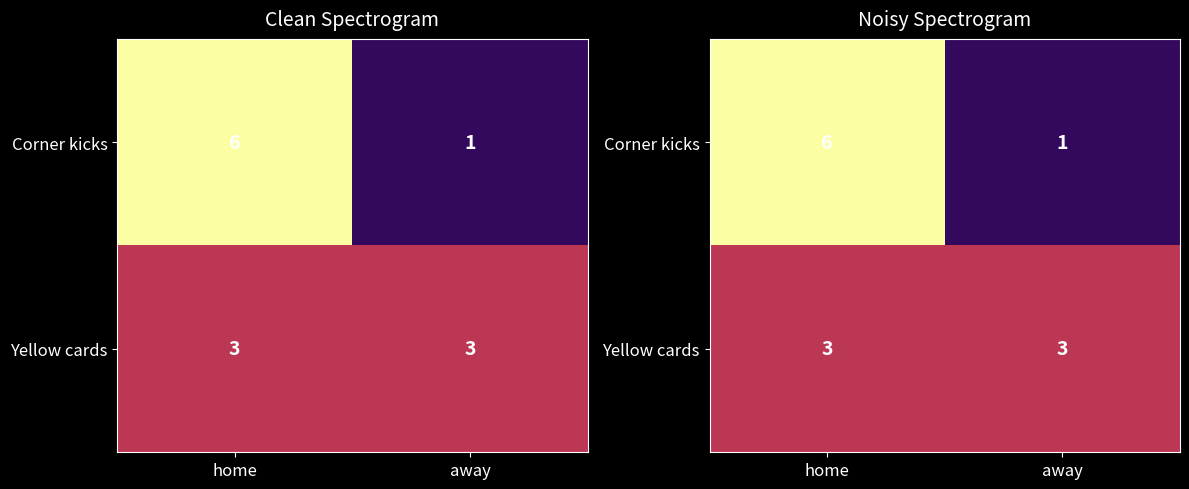

Which series has the largest range (max minus min)?

Corner kicks